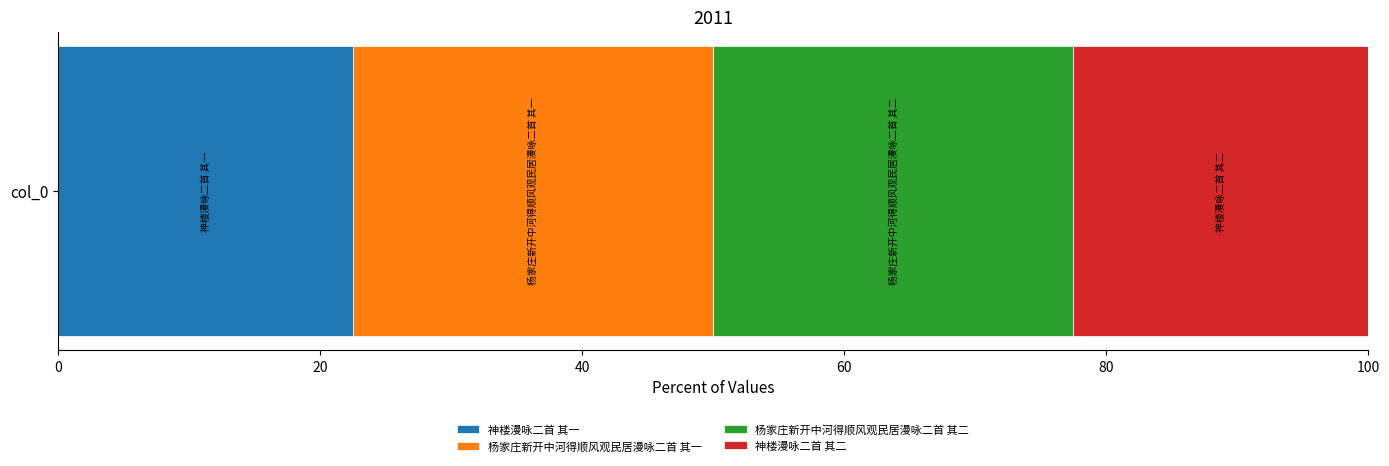

How many data points does each series have?

1